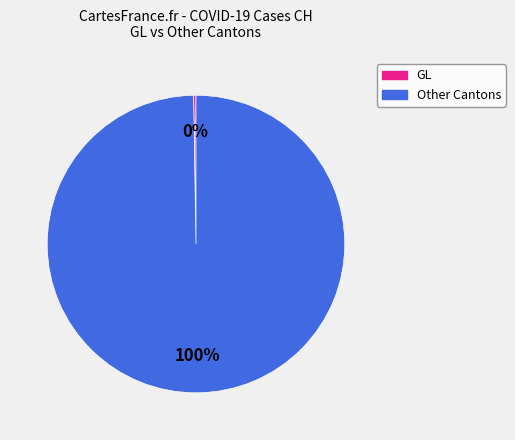

Does any single category account for the majority?

Yes